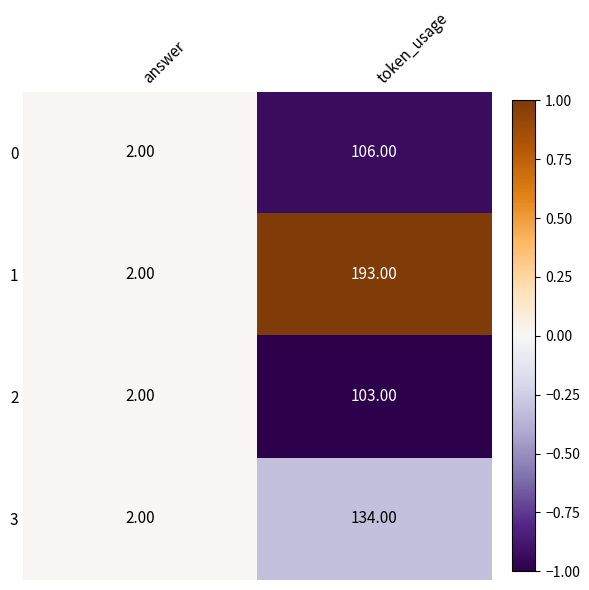

What is the average value of the 3 series?

68